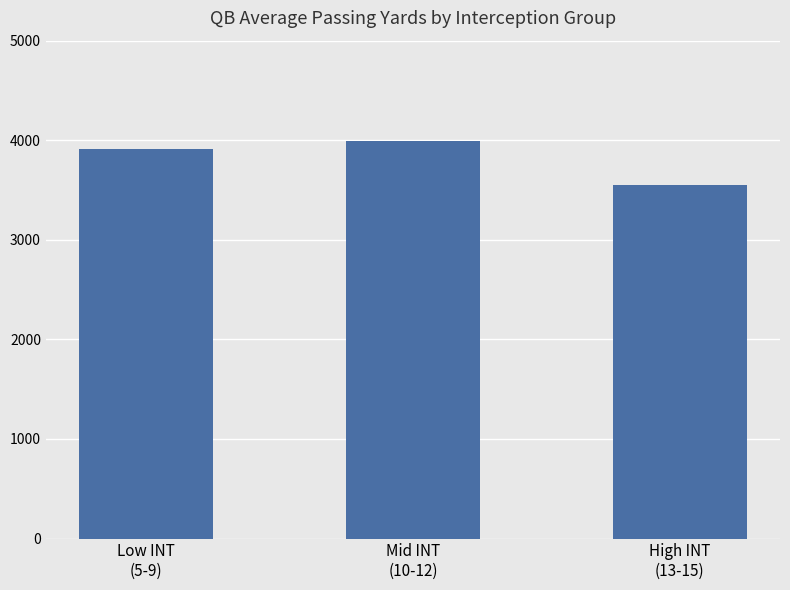

What is the maximum value shown in the chart?

3994.4